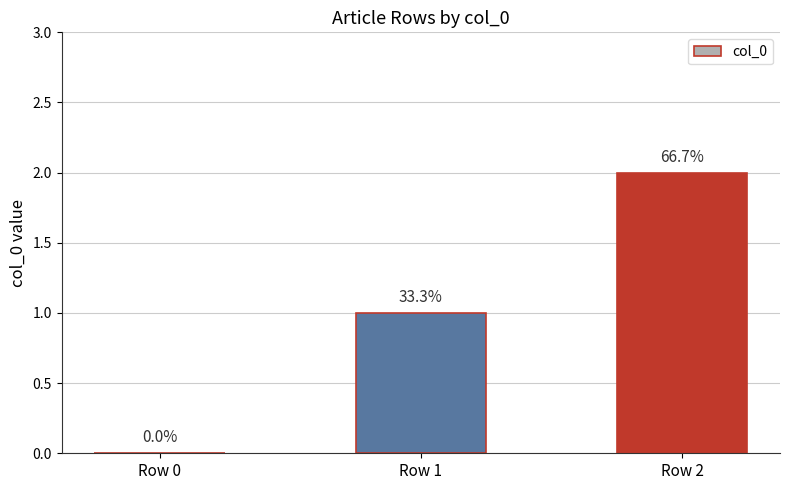

Rank the categories by value from lowest to highest.

Row 0, Row 1, Row 2